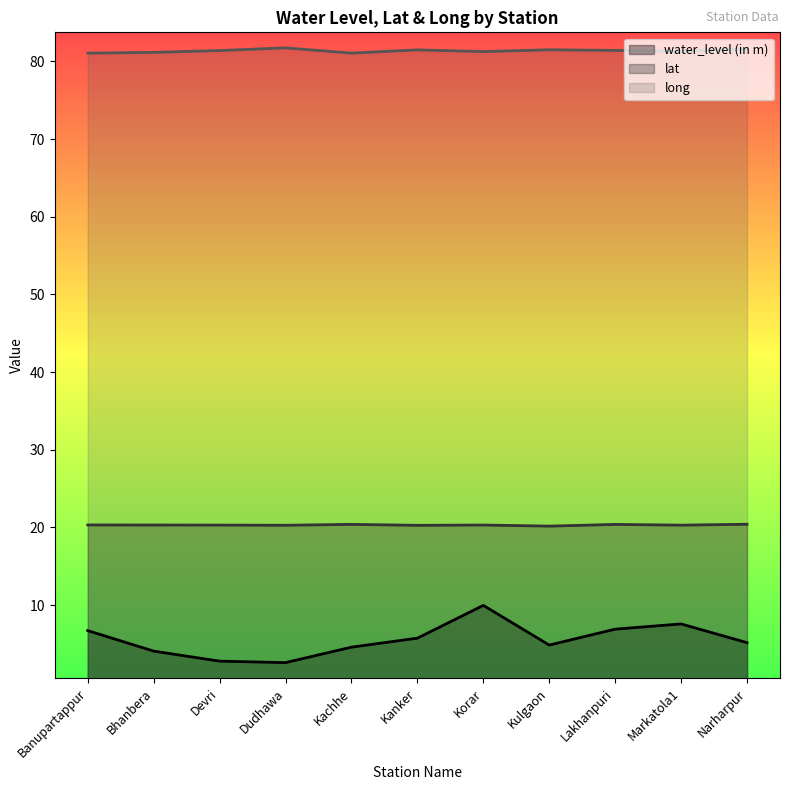

List the series in order of their overall mean, highest first.

long, lat, water_level (in m)